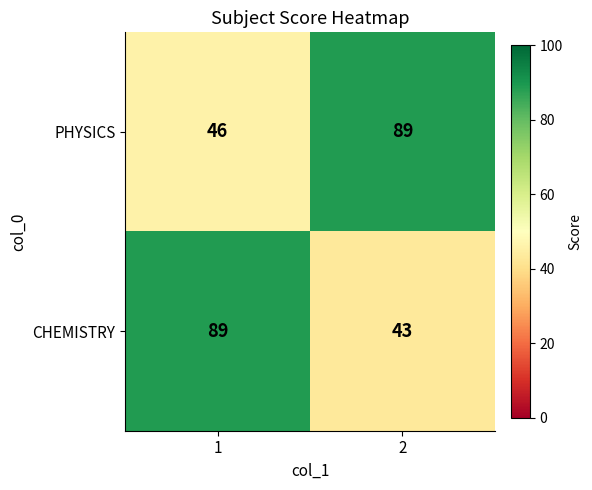

At 2, list the series in order from smallest to largest.

CHEMISTRY, PHYSICS